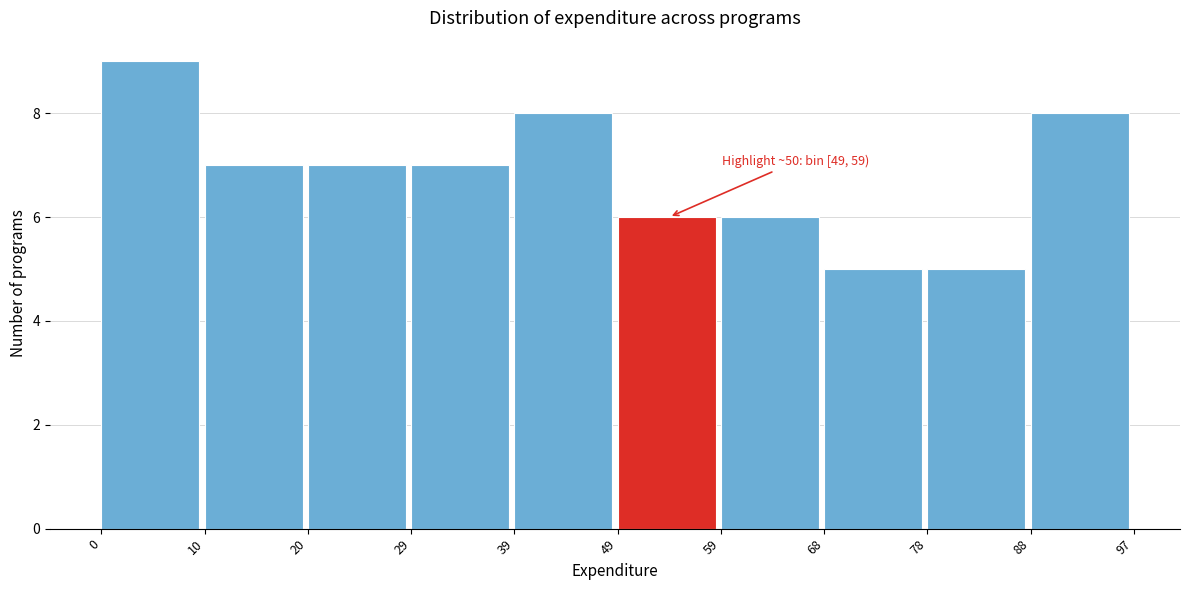

Which range on the x-axis has the tallest bar?

0 to 10